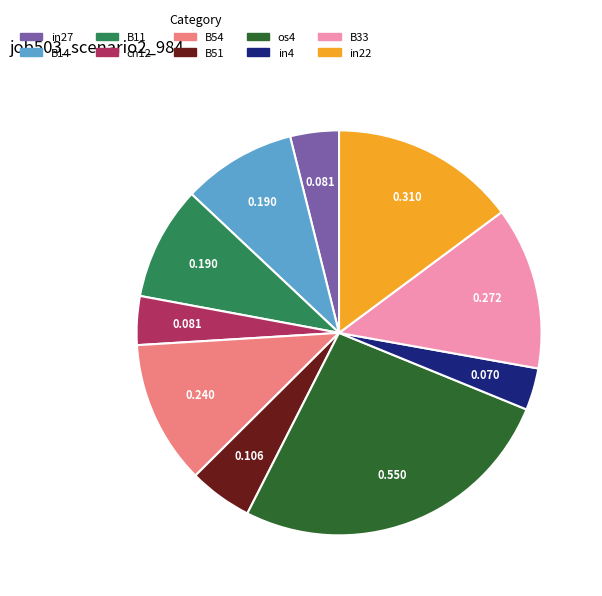

Do B54 and in22 together represent more than half of the pie?

No